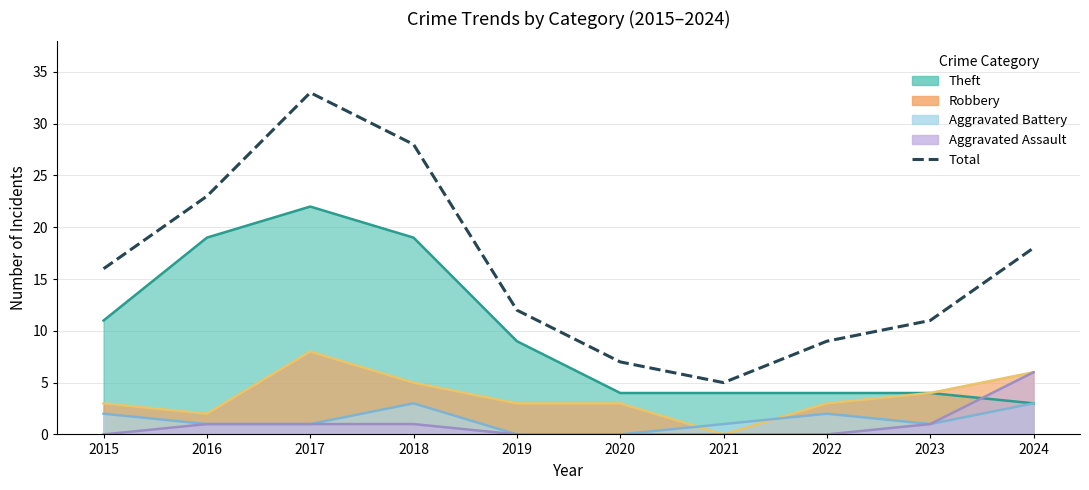

List the labels in order of value, smallest first.

2021, 2020, 2022, 2023, 2019, 2015, 2024, 2016, 2018, 2017